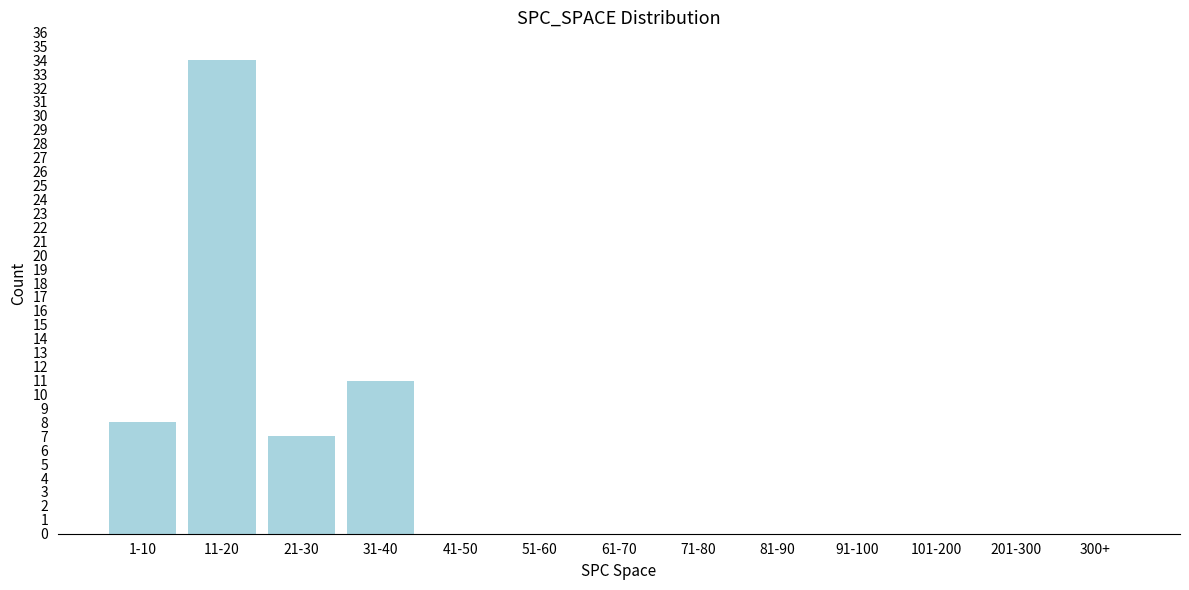

Reading left to right, transcribe all the data shown in this chart.

1-10=8	11-20=34	21-30=7	31-40=11	41-50=0	51-60=0	61-70=0	71-80=0	81-90=0	91-100=0	101-200=0	201-300=0	300+=0